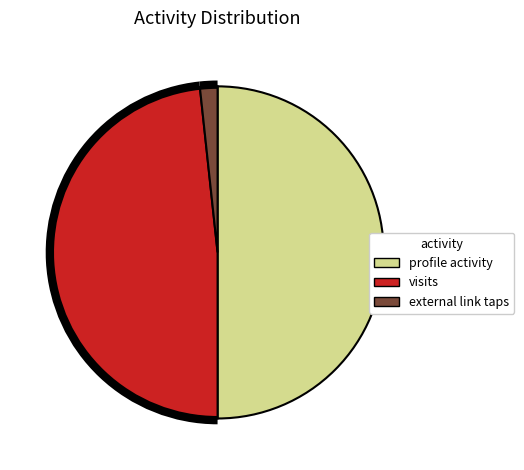

How many slices are in this pie chart?

3